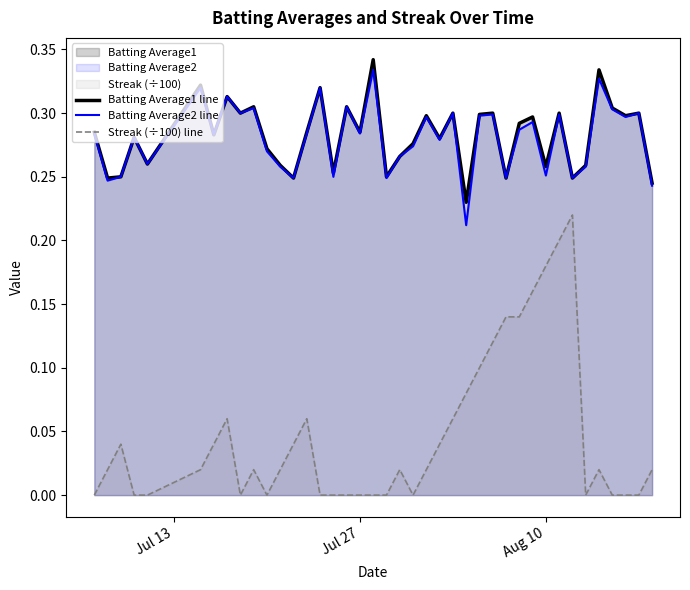

What is the maximum value shown in the chart?

0.3